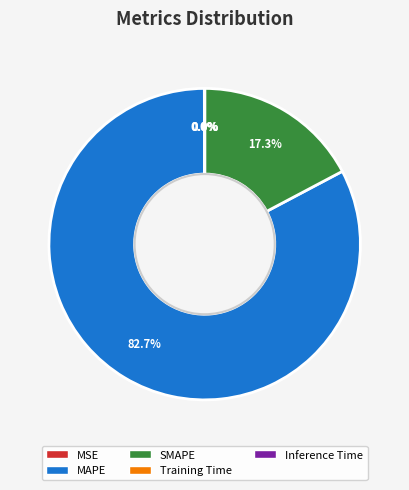

Which category accounts for the majority?

MAPE